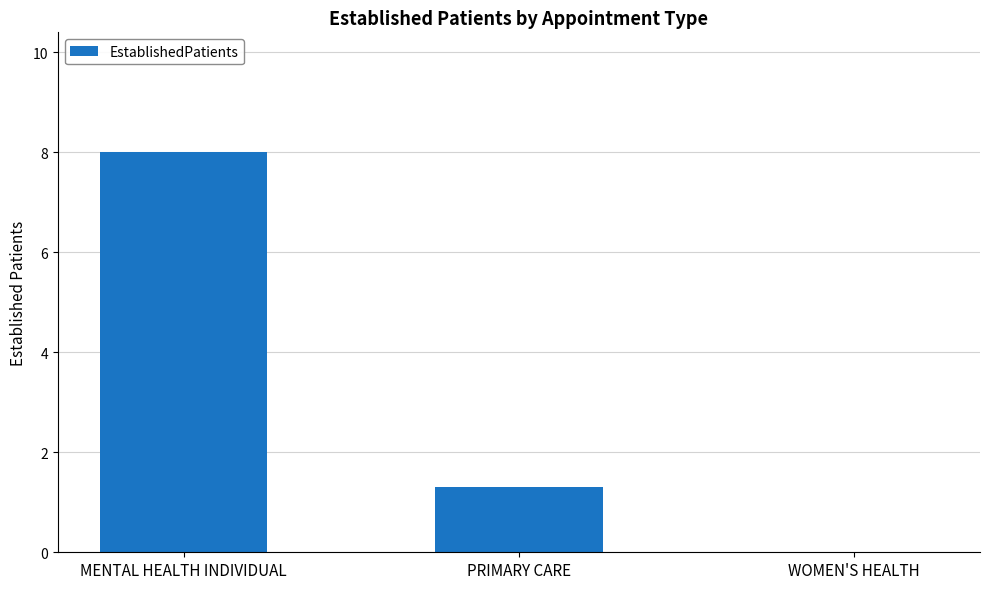

Which label corresponds to the largest value in the chart?

MENTAL HEALTH INDIVIDUAL